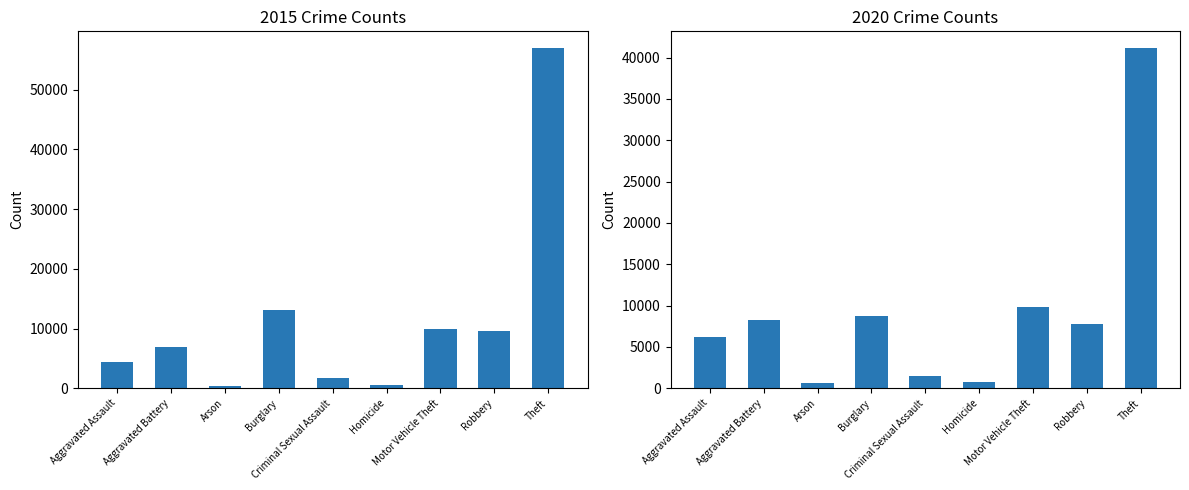

At which category does the chart reach its peak across all series?

Theft